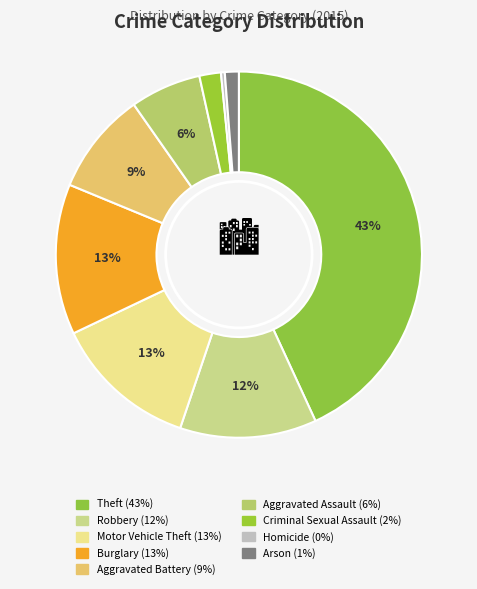

What percentage is NOT represented by Theft?

56.9%